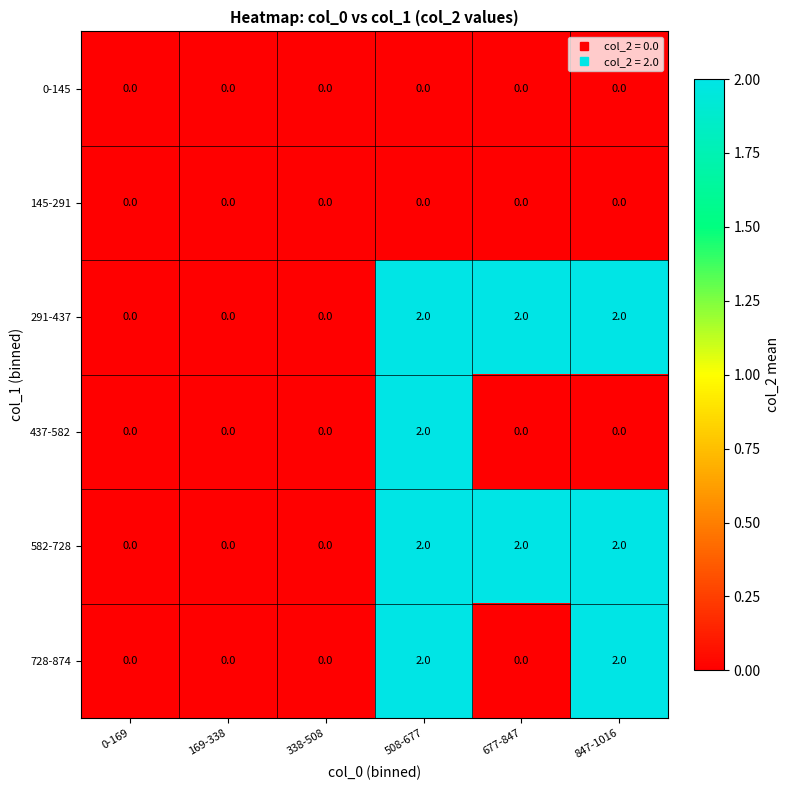

The 582-728 series shows 0 at 338-508. True or false?

True